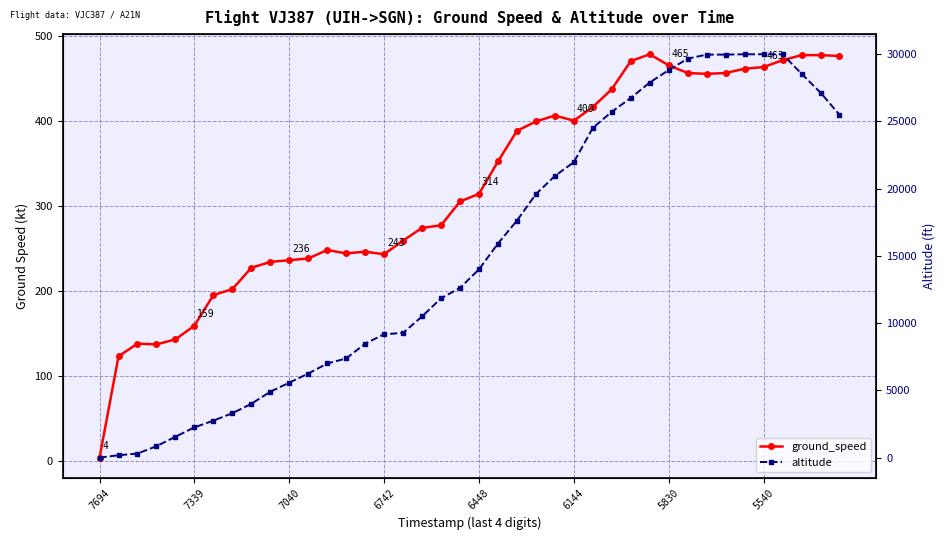

Read the ground_speed value at 16, to the nearest 5.

260